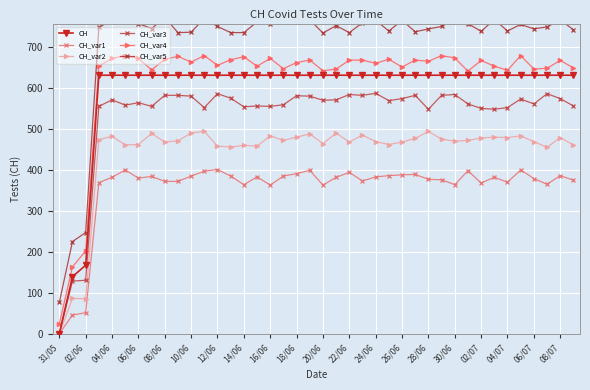

In CH_var4, how many points are lower than both neighbors (excluding endpoints)?

12